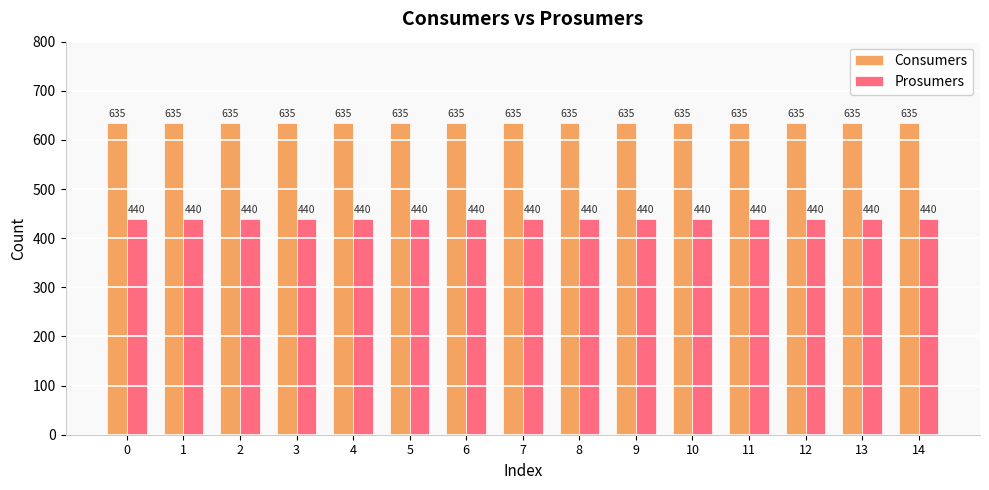

Is it true that Prosumers equals 440 at 1?

True